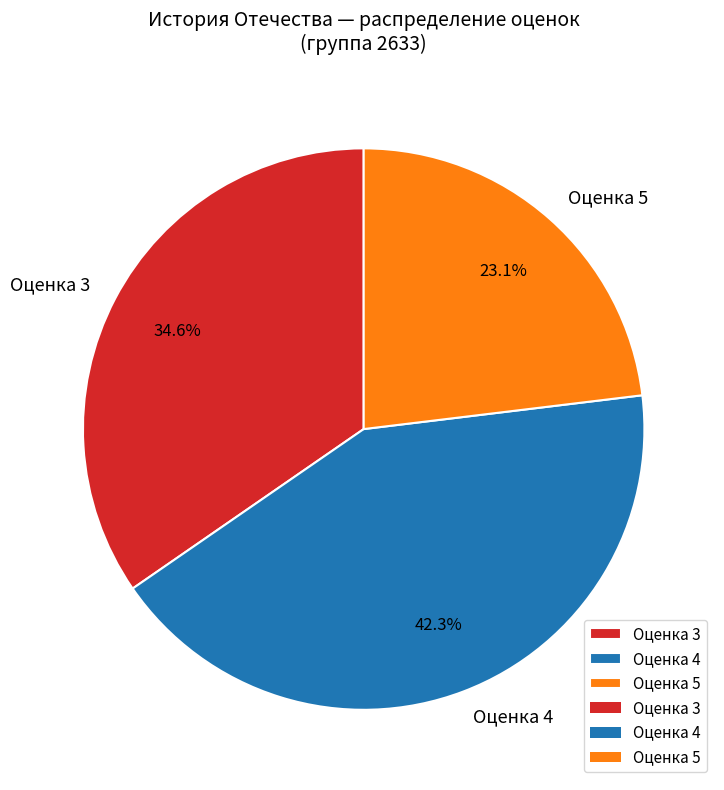

Is the sum of Оценка 5 and Оценка 3 greater than half?

Yes